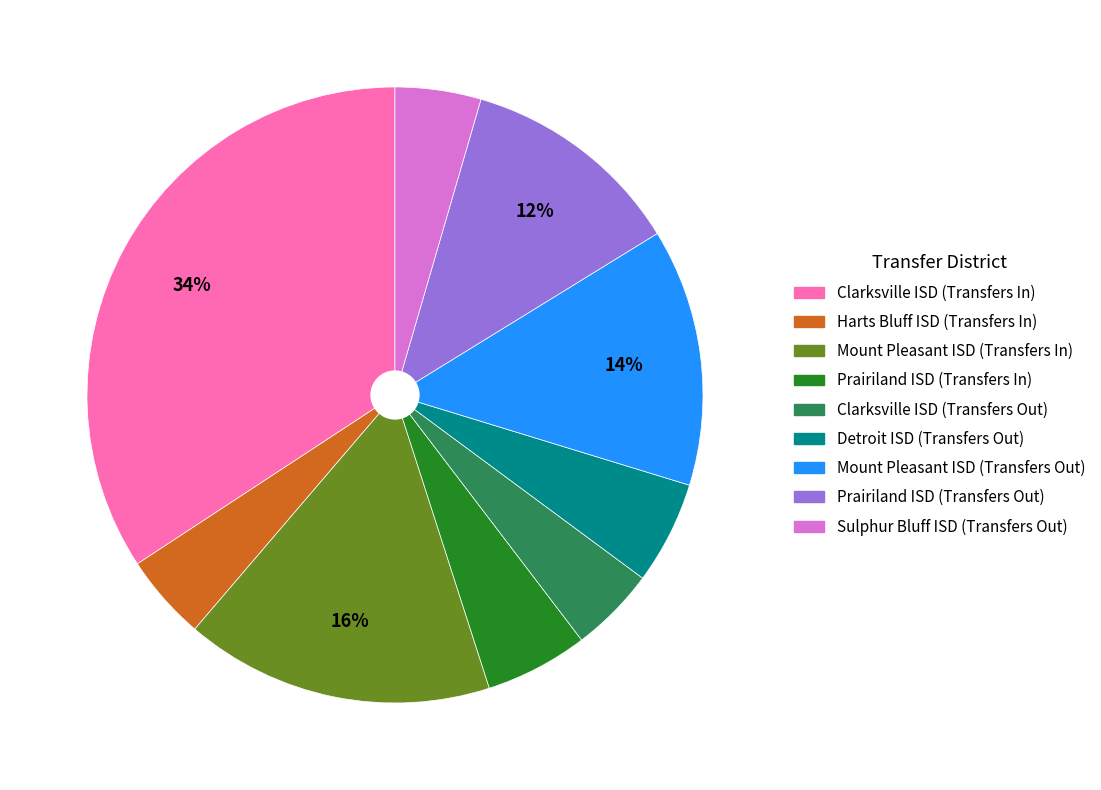

To the nearest percent, what percentage of the pie is Clarksville ISD (Transfers In)?

34%